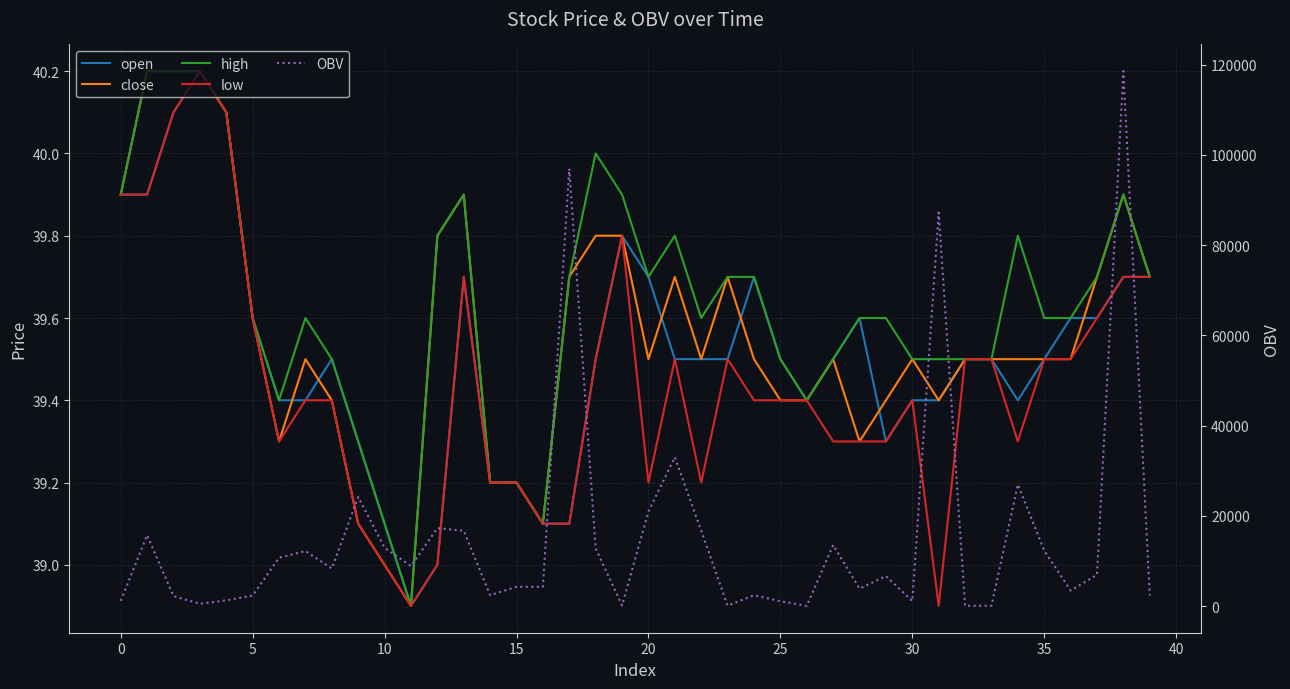

True or false: OBV has a value of 12760.0 at 18.

True